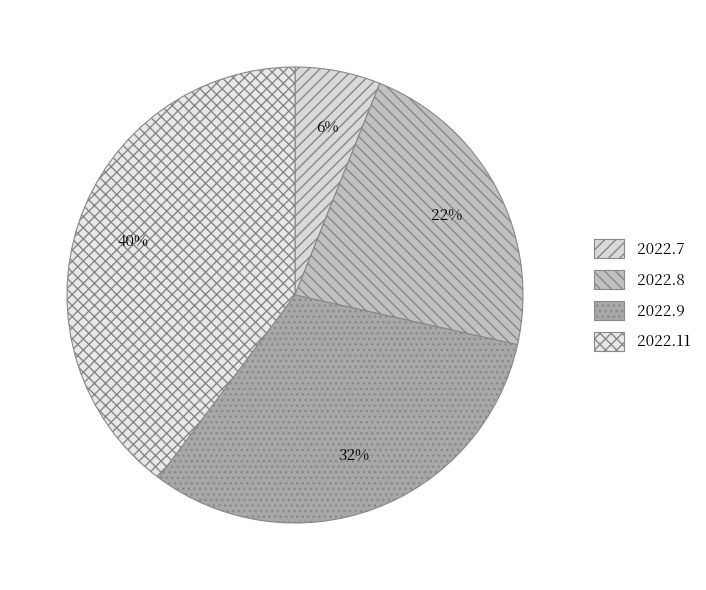

Do 2022.11 and 2022.9 together represent more than half of the pie?

Yes